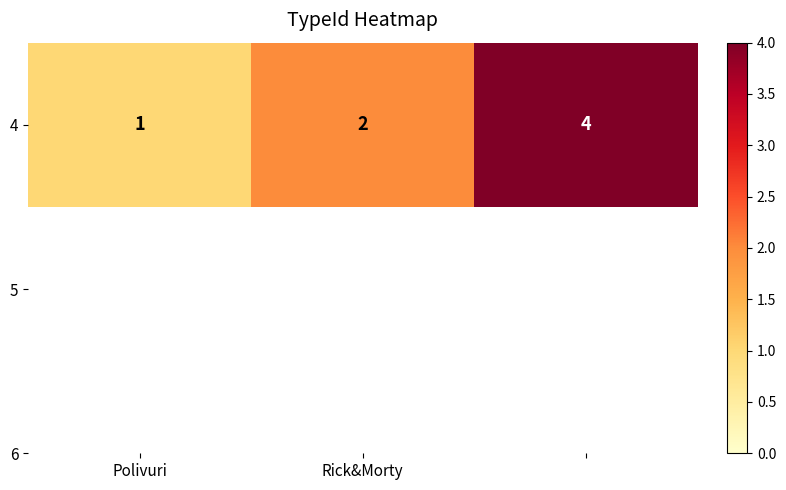

Reading left to right, transcribe all the data shown in this chart.

1	2	4